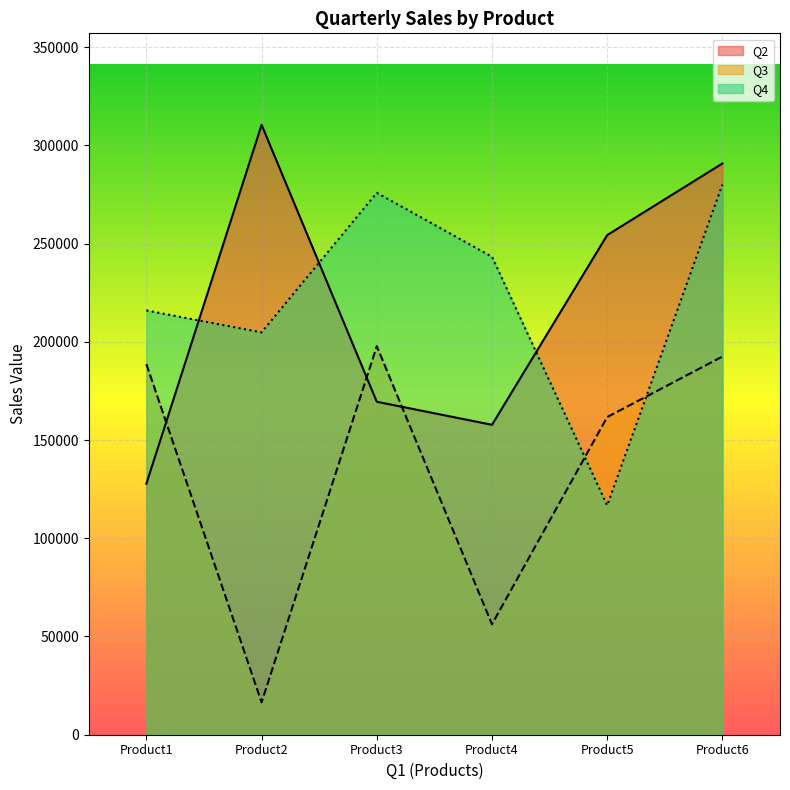

What is the minimum value for Q3?

16484